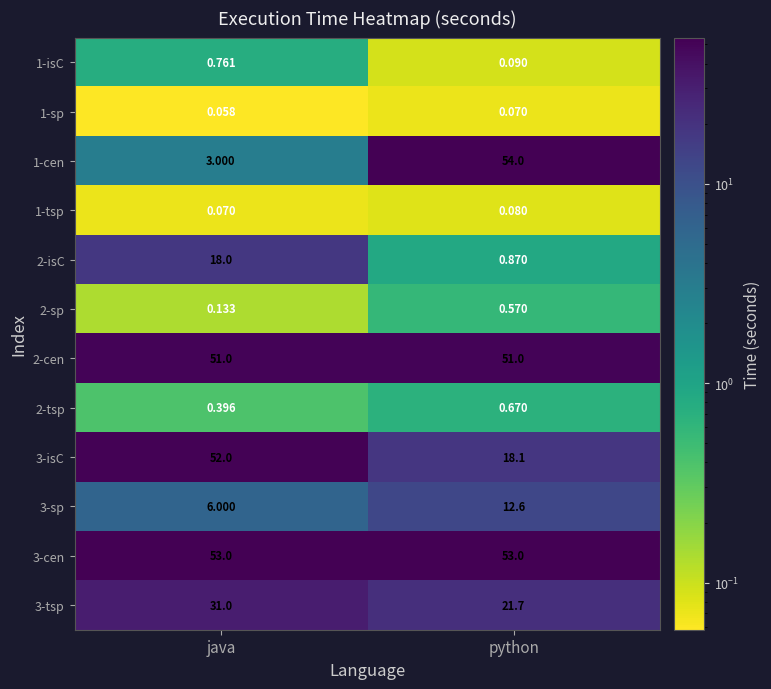

At which label does 3-tsp reach its peak?

java